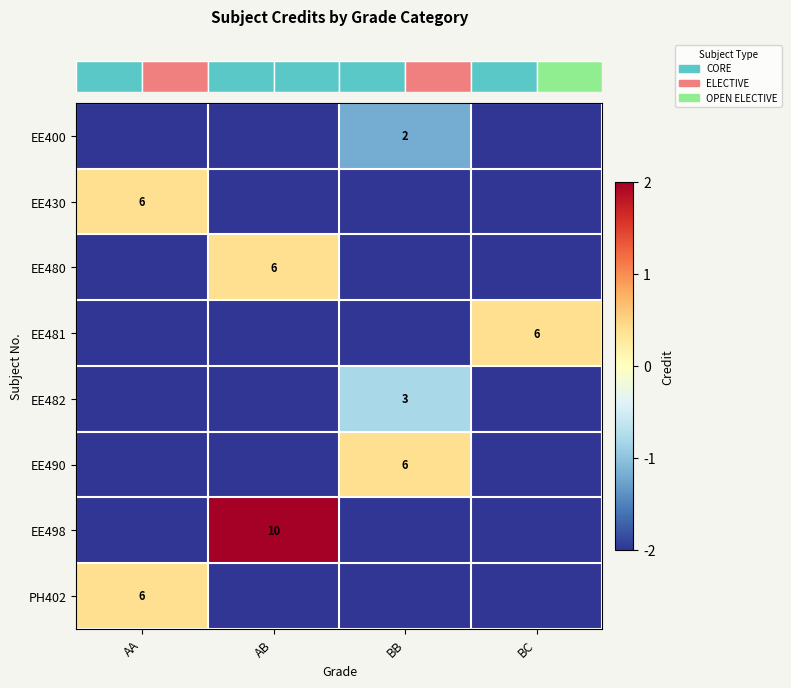

What is the smallest value displayed?

-2.0